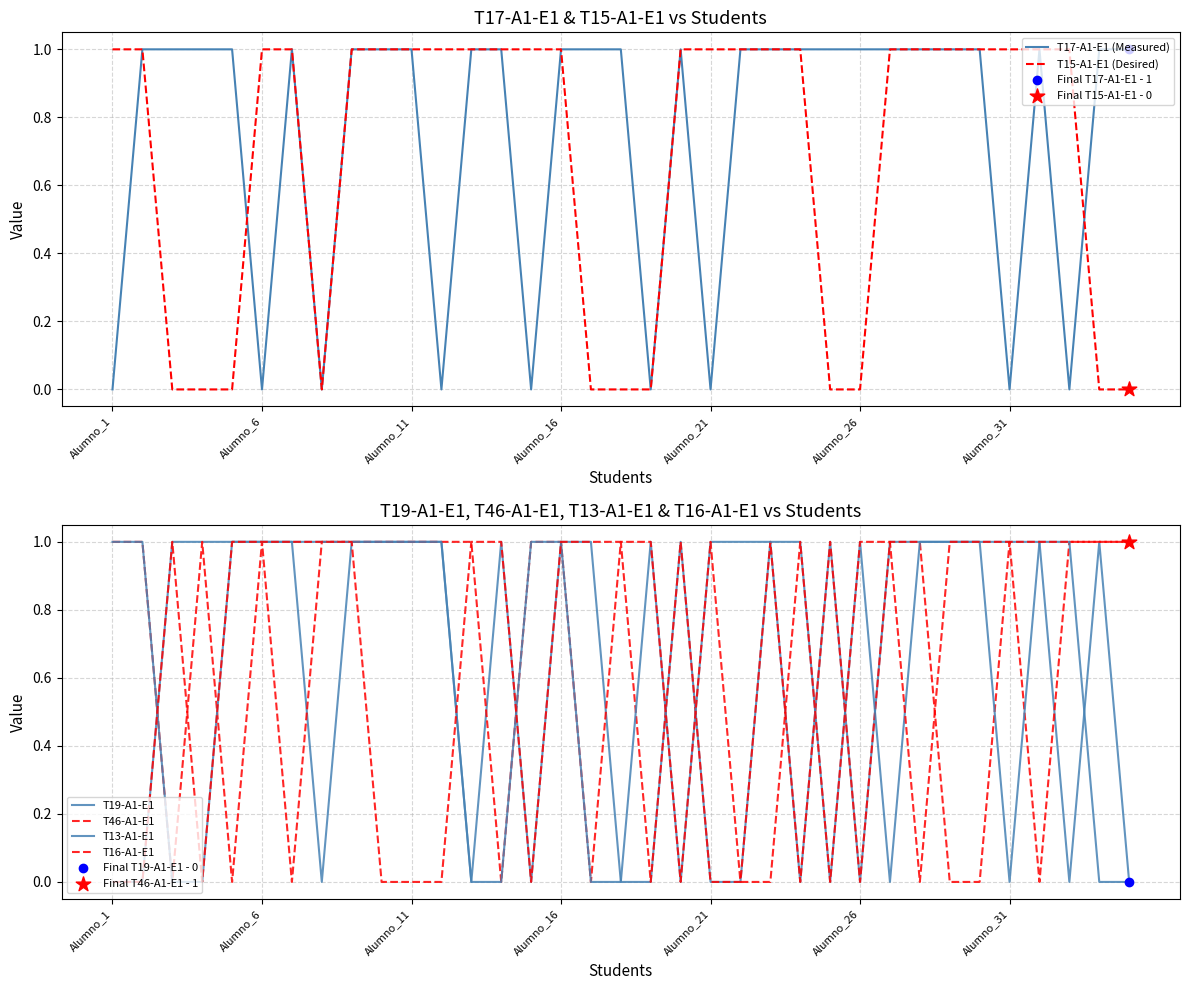

What is the total value across all series at 16?

3